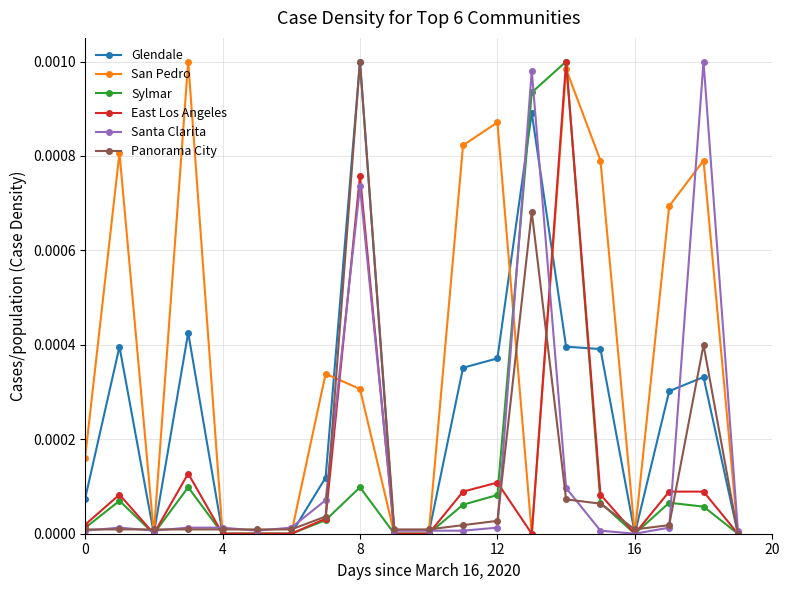

True or false: Glendale has more than 1 interior local peaks.

True